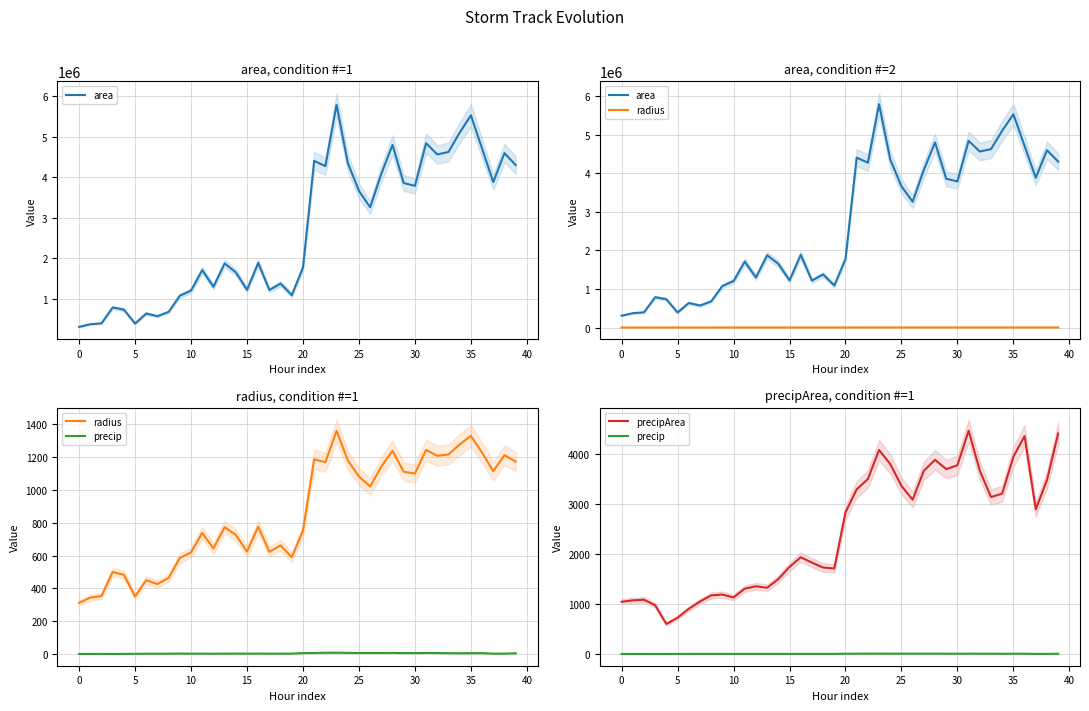

The area series shows 463686.5 at 12. True or false?

False